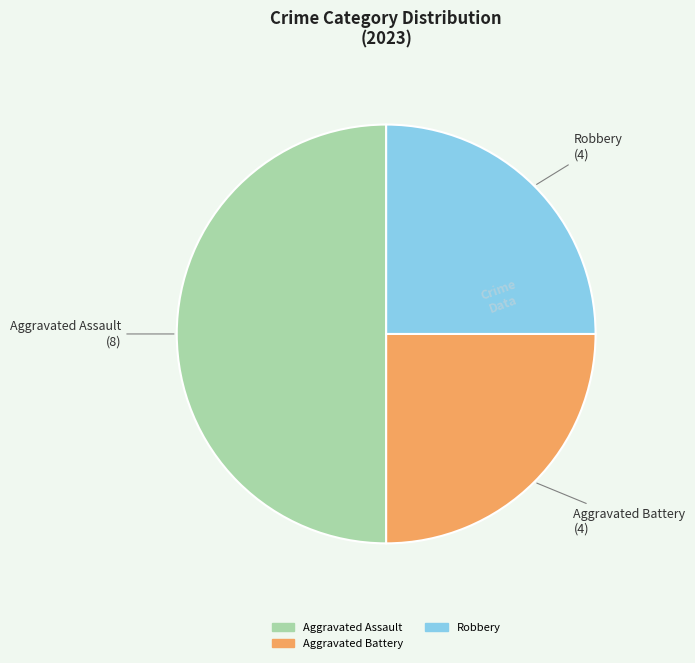

Which category has the biggest portion of the pie?

Aggravated Assault